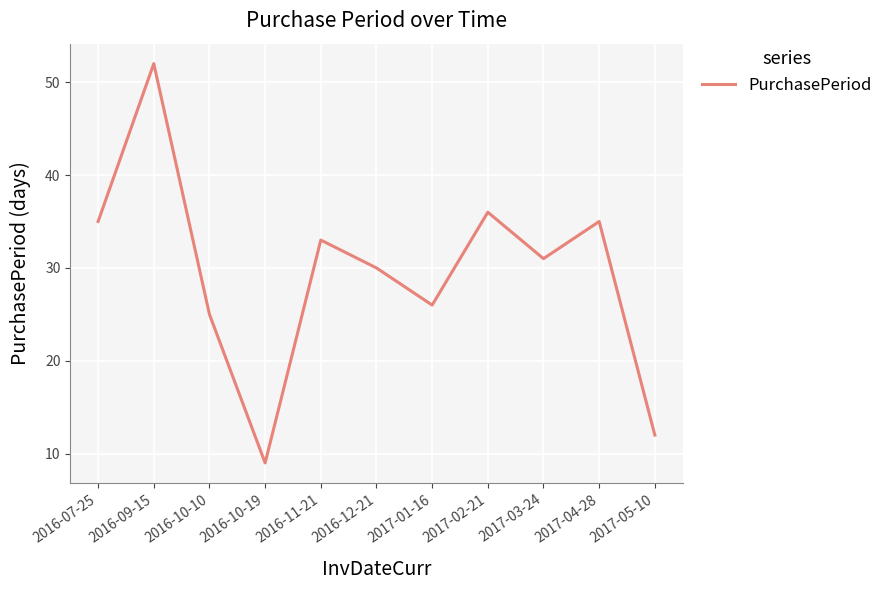

What position from the left is 2017-04-28?

10